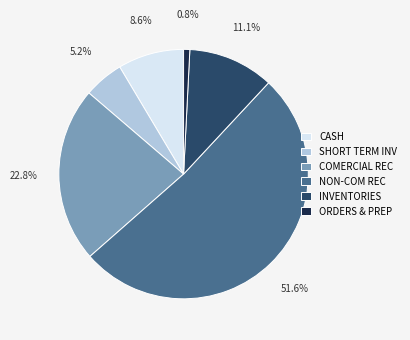

Which slice is the largest?

NON-COM REC